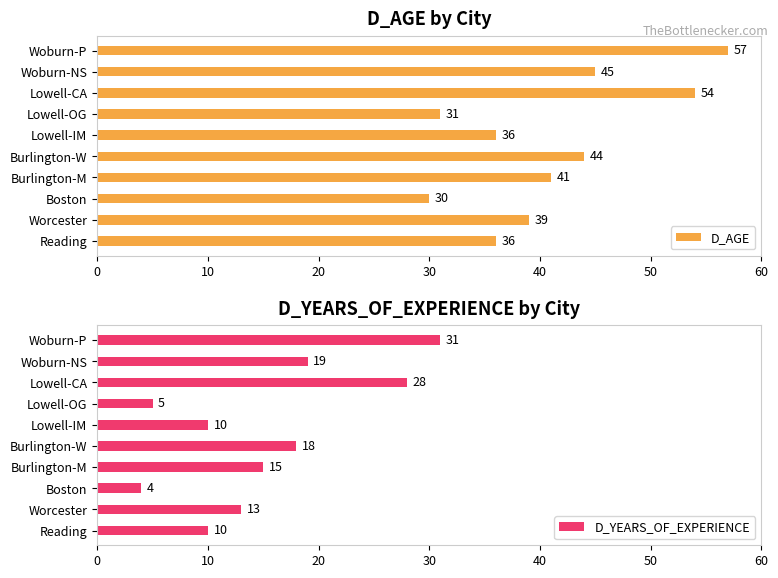

How many values in the D_AGE series are below 41?

5